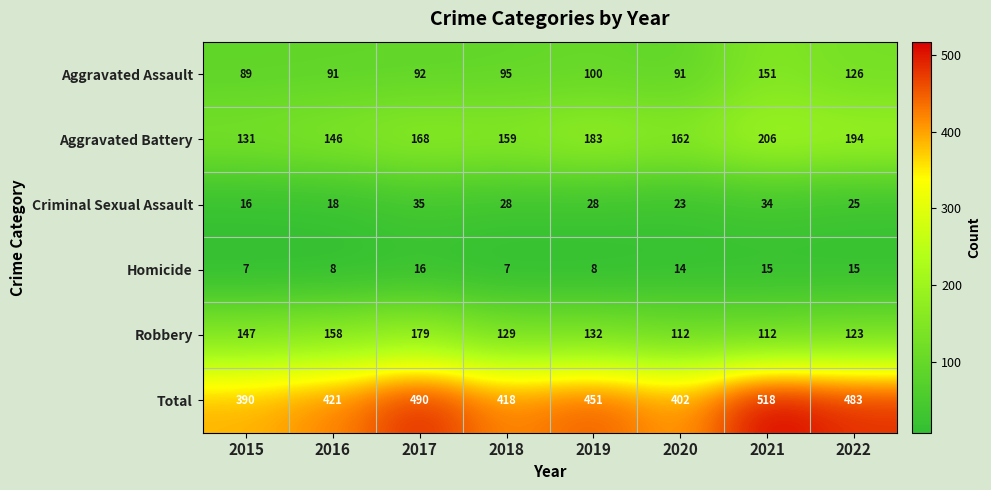

How many values in the Aggravated Assault series are below 95?

4